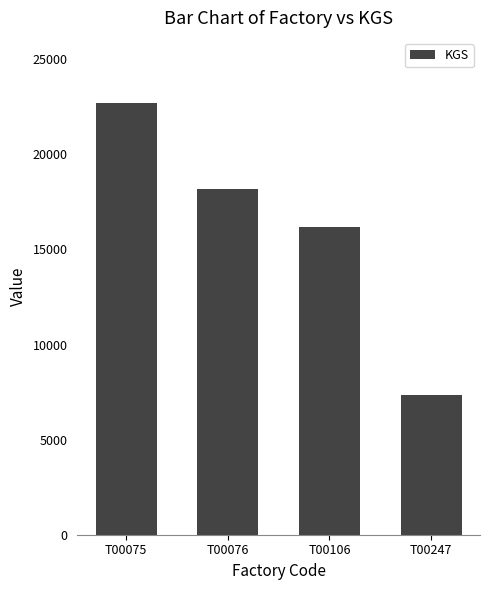

The value at T00075 is 22715. True or false?

True